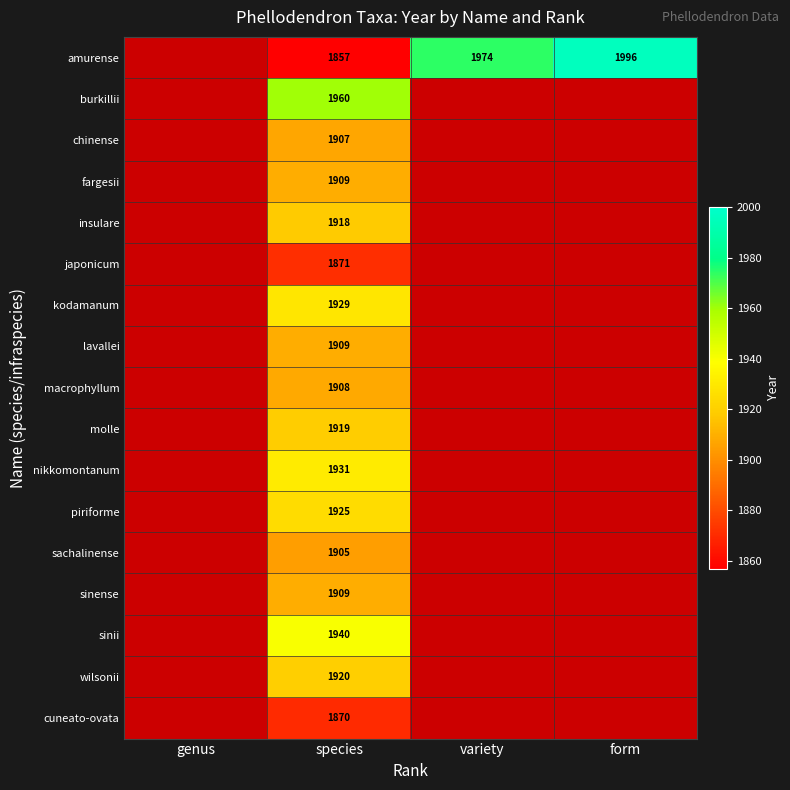

What is the spread (max minus min) of values at form?

1996